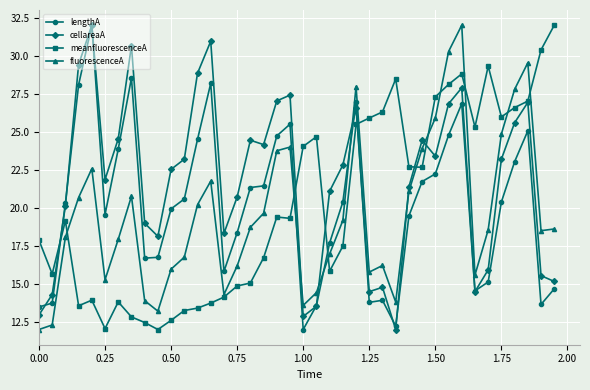

True or false: fluorescenceA has more than 2 points higher than both neighbors.

True